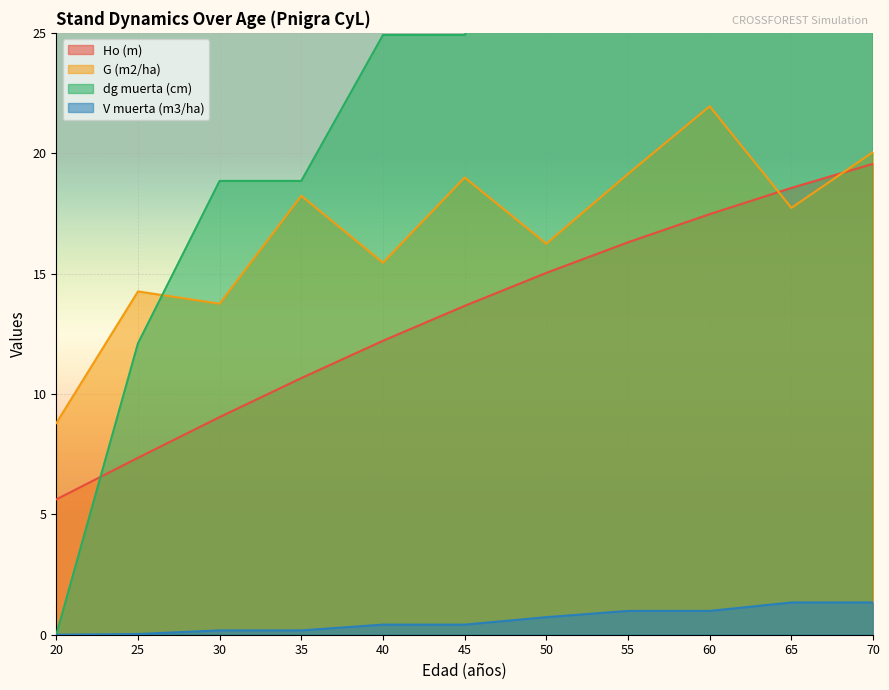

What is the sum of all dg muerta (cm) values?

275.4